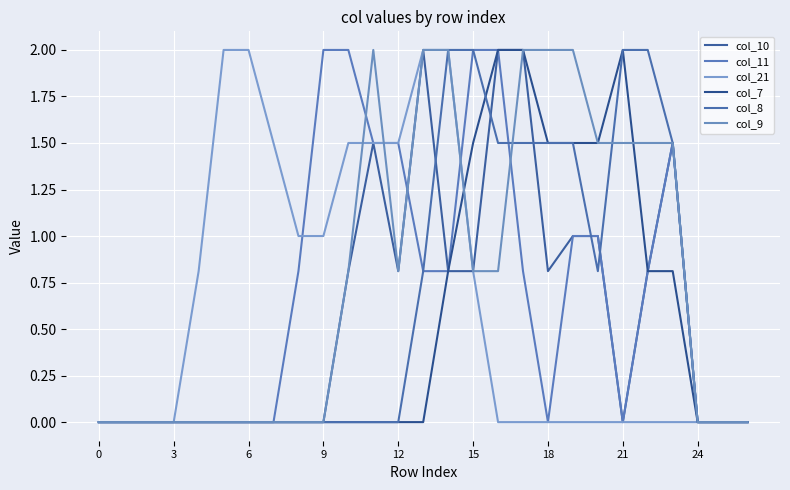

Which series has the widest spread of values?

col_10